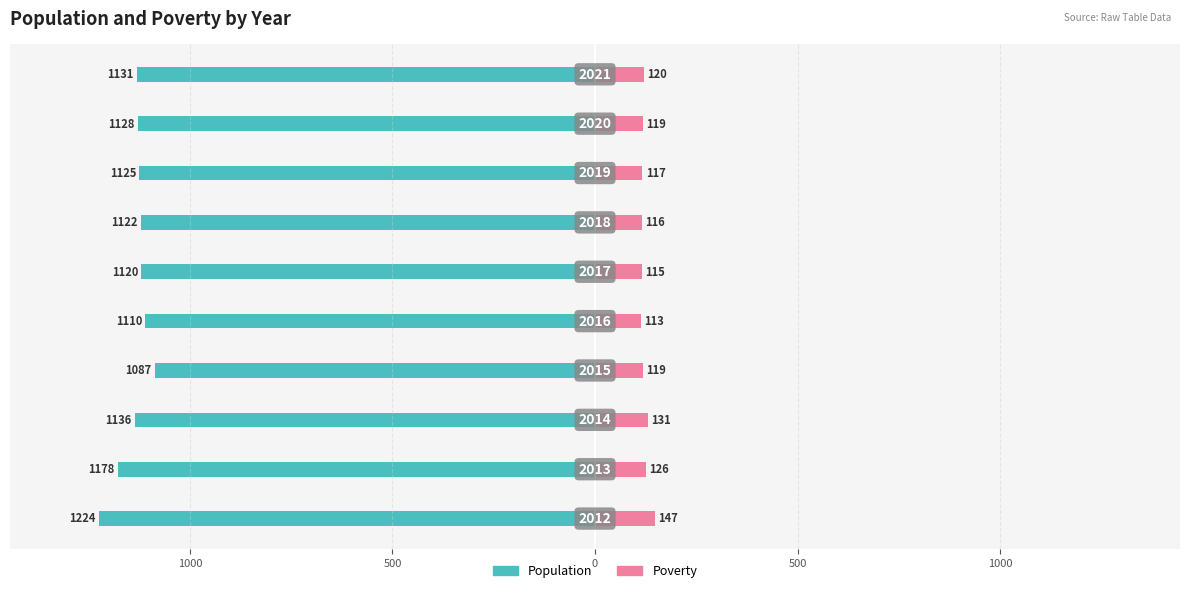

Is the value of Poverty at 1500 greater than the value of Population at 8?

Yes